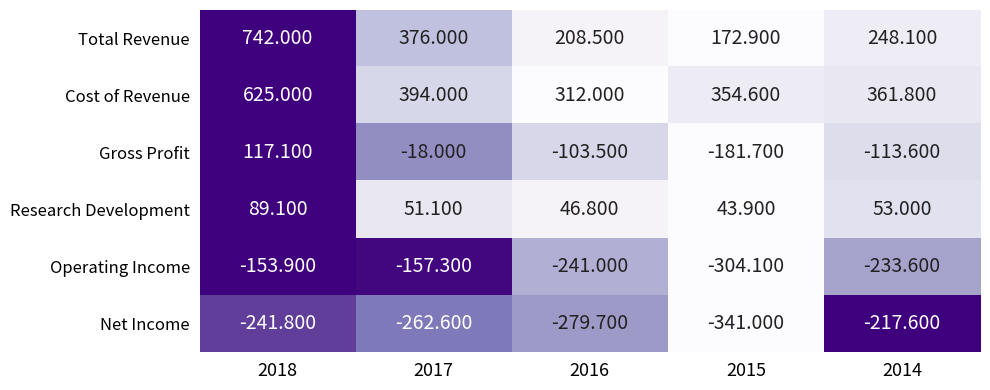

Rank the series at 2015 from lowest to highest value.

Net Income, Operating Income, Gross Profit, Research Development, Total Revenue, Cost of Revenue